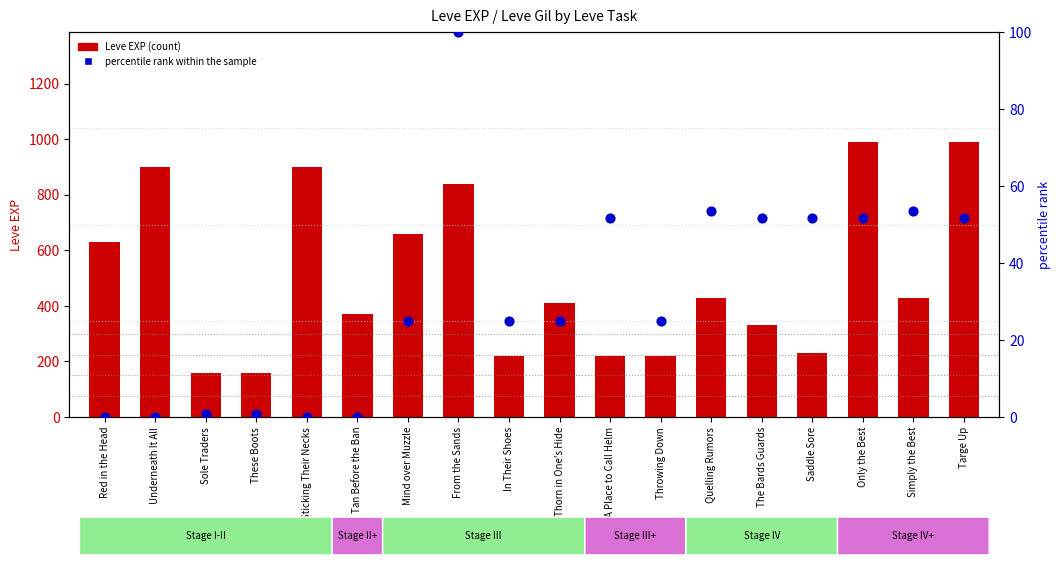

At how many categories does at least one series exceed 100?

18